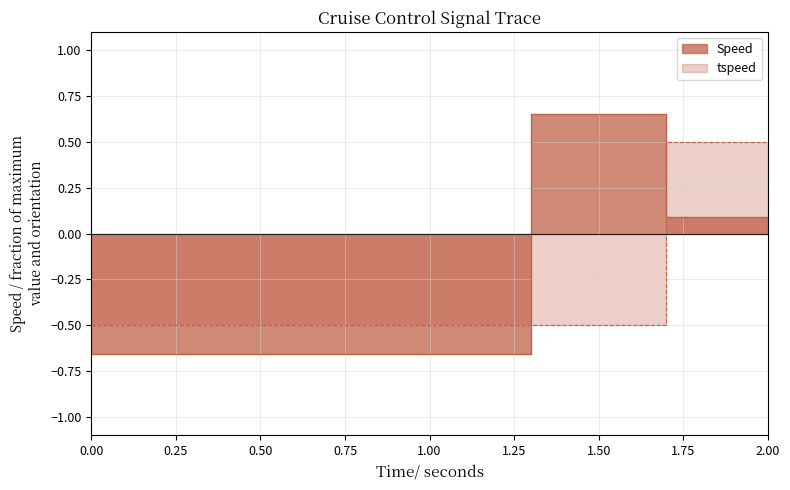

What is the difference between the second highest and minimum values in the tspeed series?

1.0